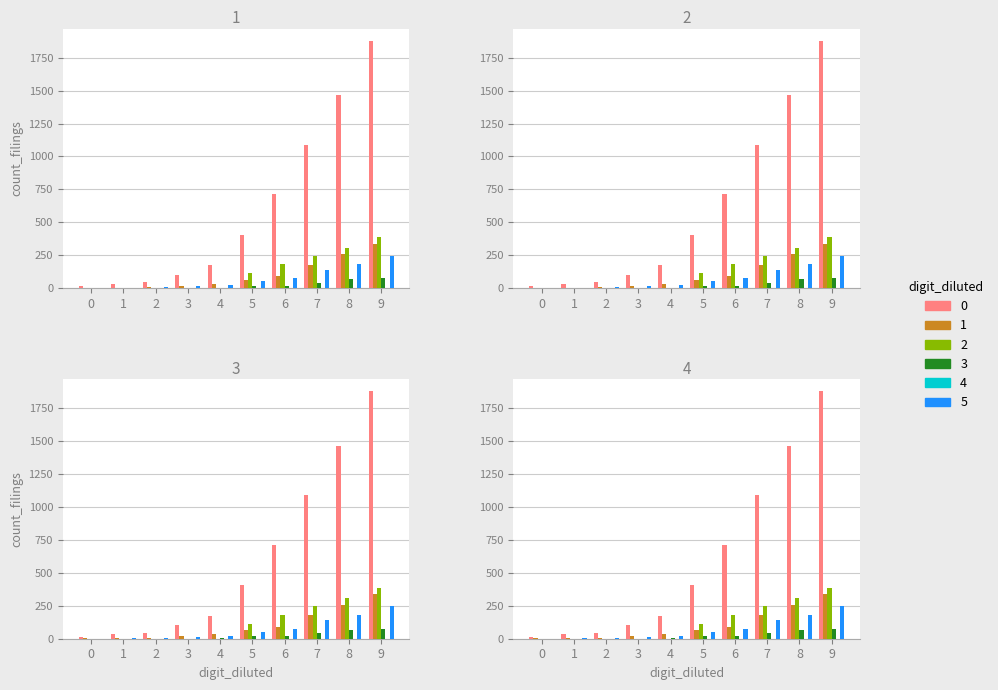

Which has a higher value, 6 or 1?

6